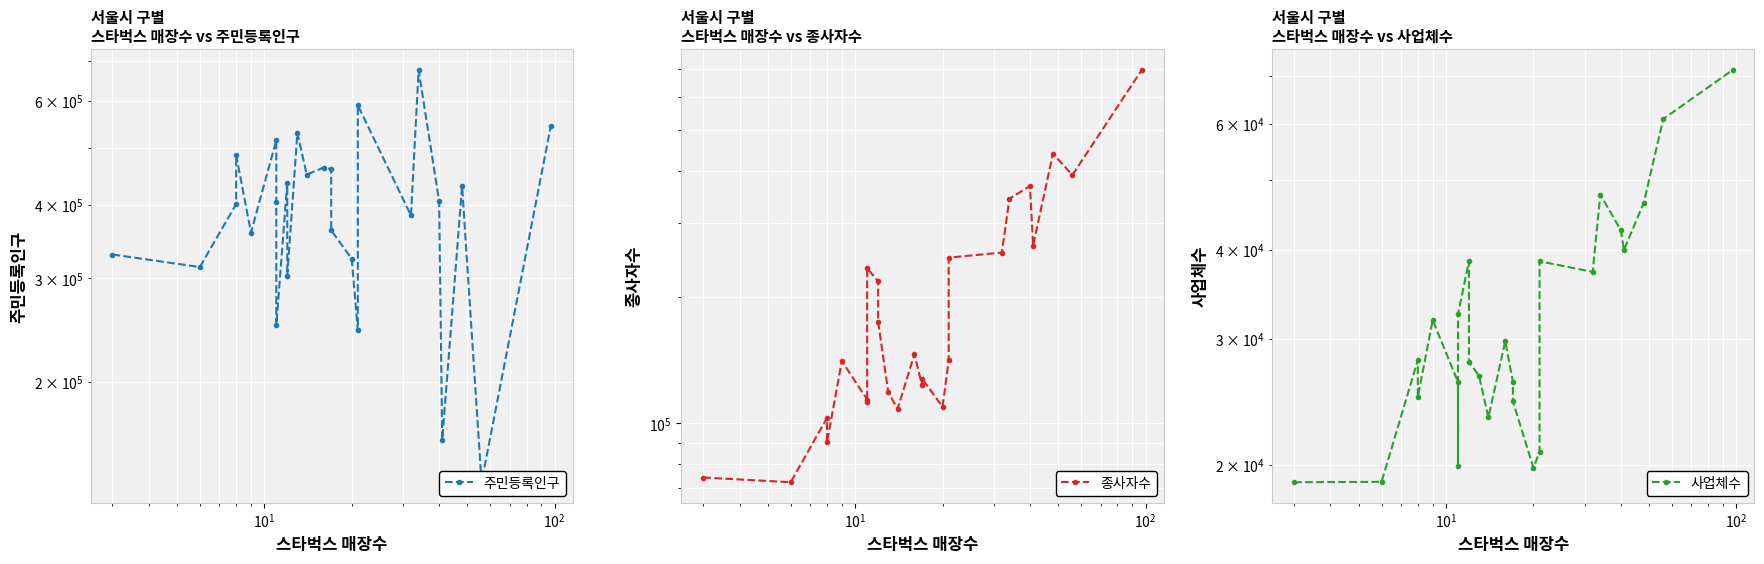

How many data points in 주민등록인구 are above 404617?

12